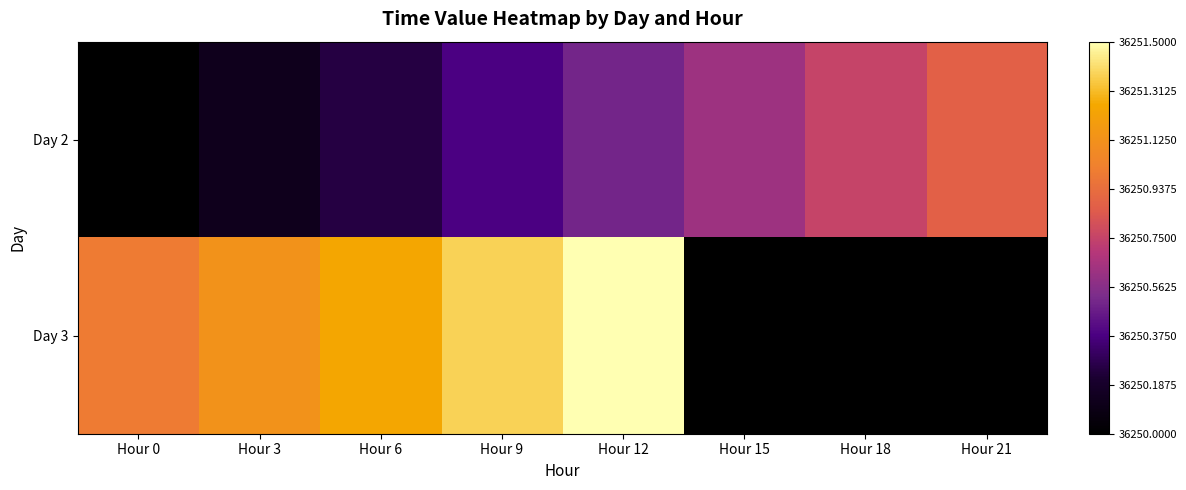

At which label is Day 3 closest to 0?

Hour 0